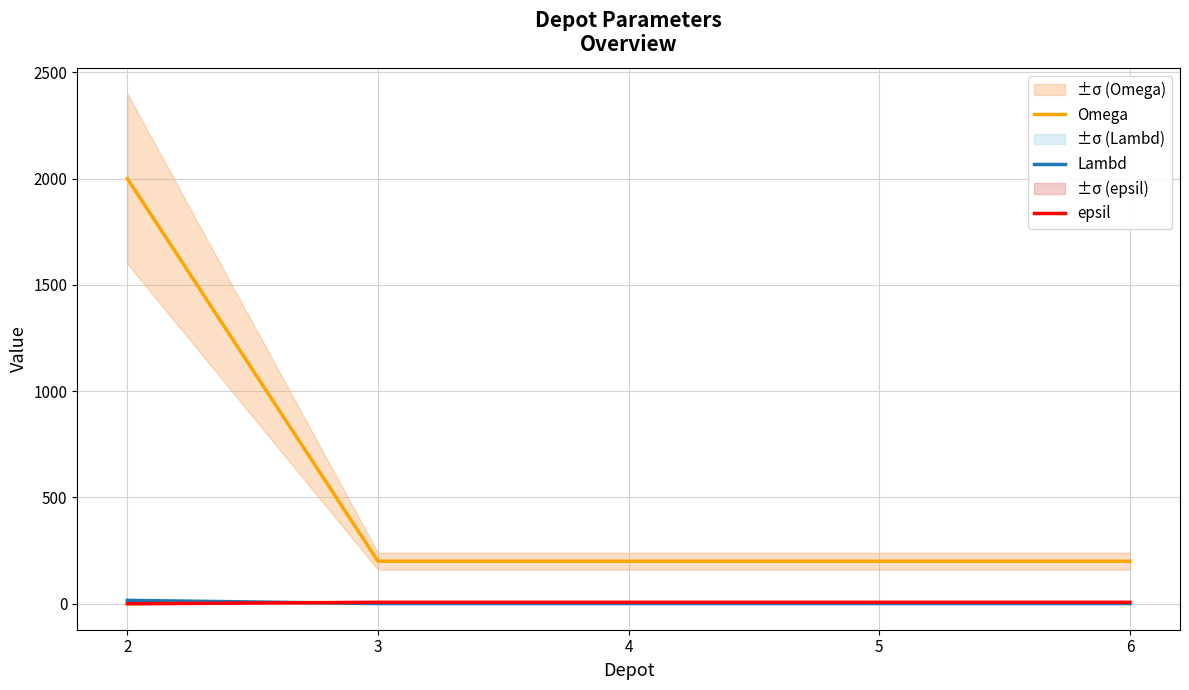

At which category does the chart reach its minimum across all series?

2